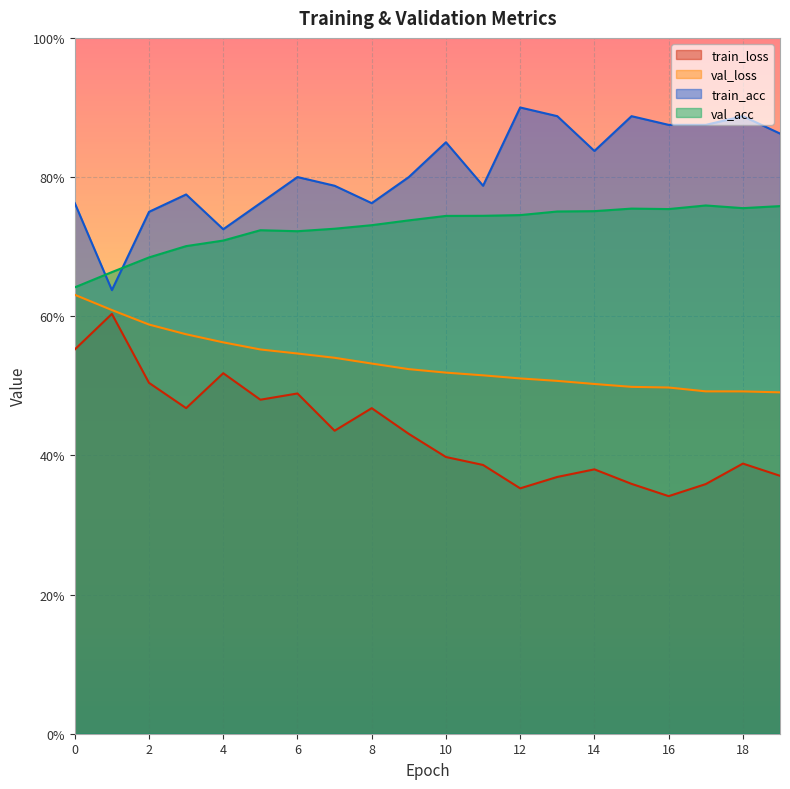

Count the val_acc values in the range 0 to 1.

20